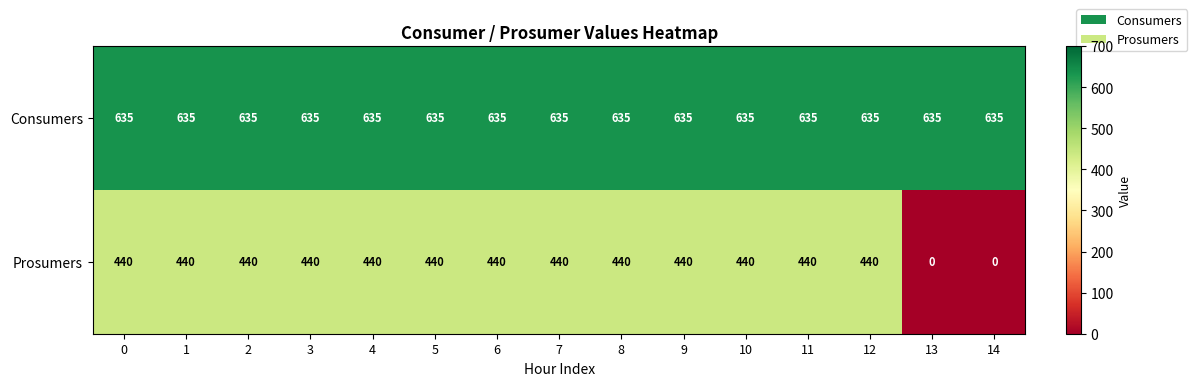

Which series changed the most between 2 and 14?

Prosumers